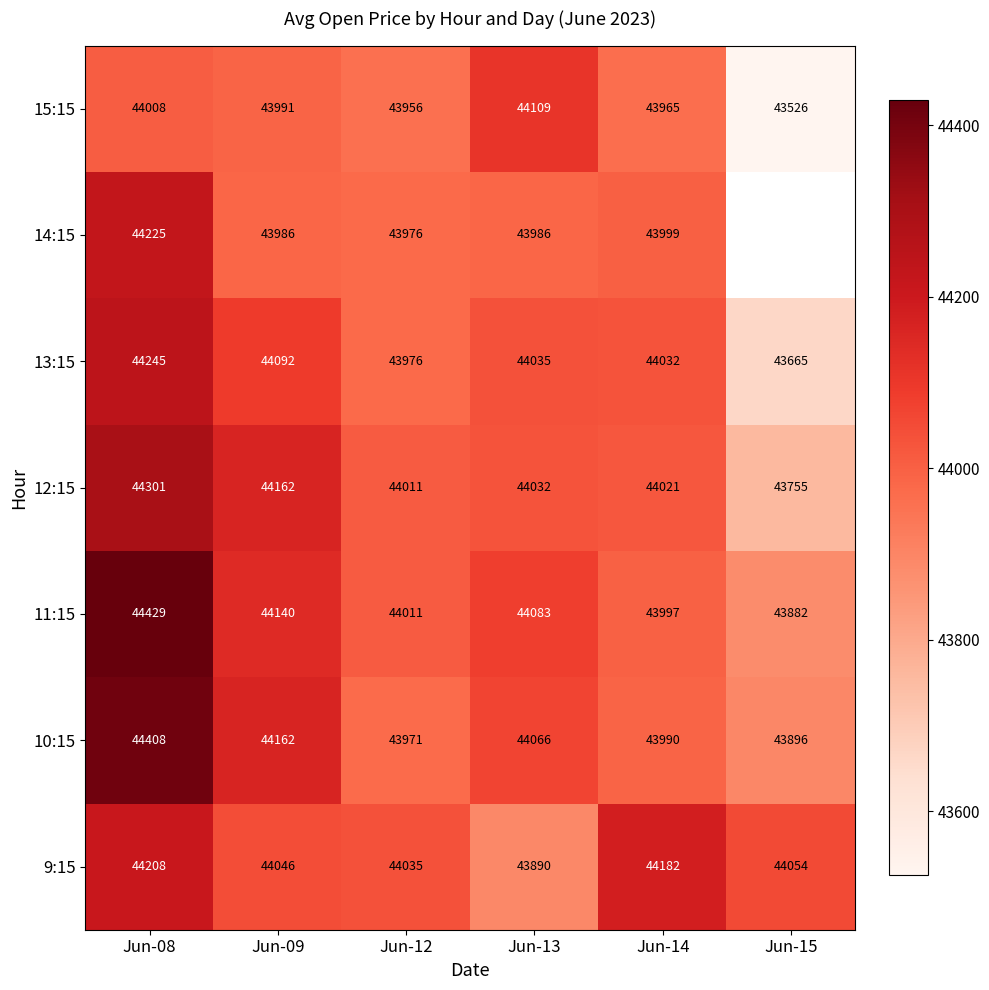

List the series in order of their peak value, highest first.

11:15, 10:15, 12:15, 13:15, 14:15, 9:15, 15:15